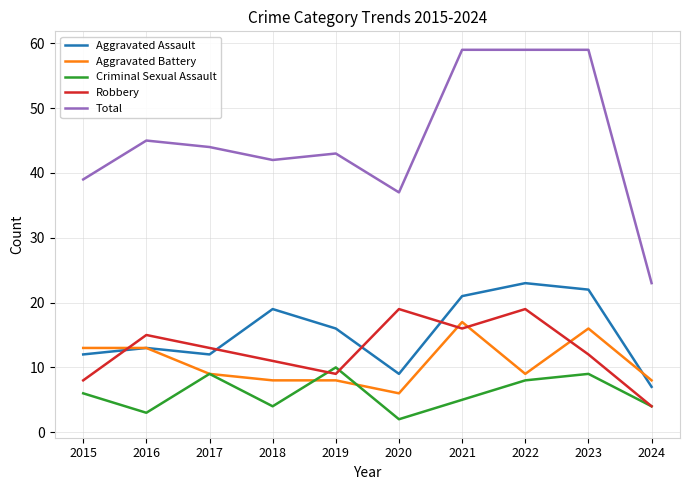

At which category does Criminal Sexual Assault reach its first local peak?

2017